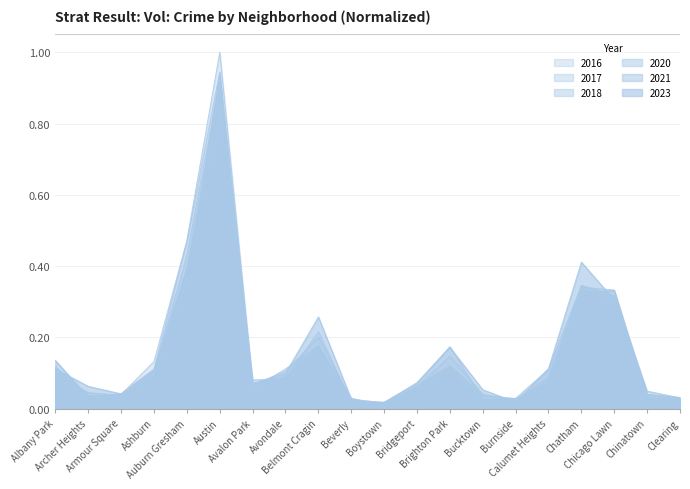

At which category is the sum across all series the highest?

Austin